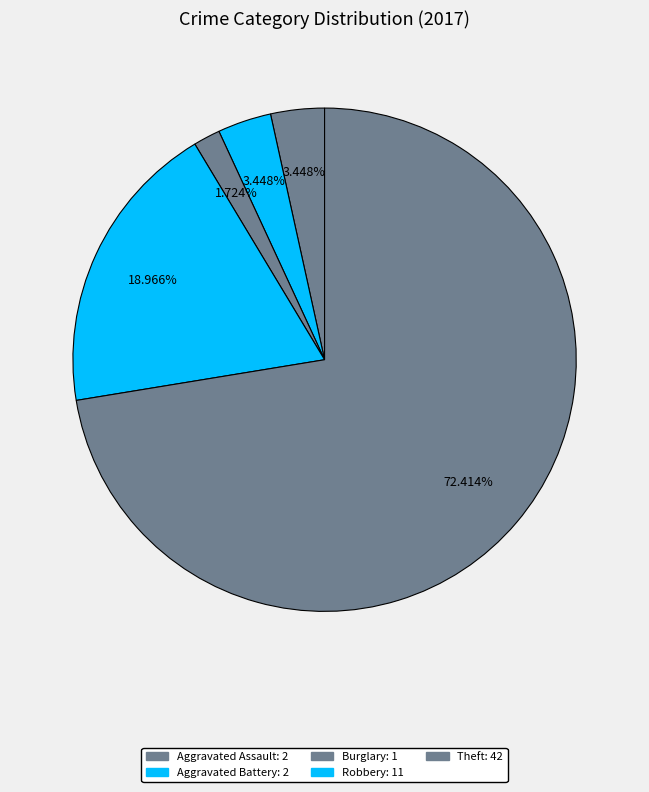

How many slices are in this pie chart?

5